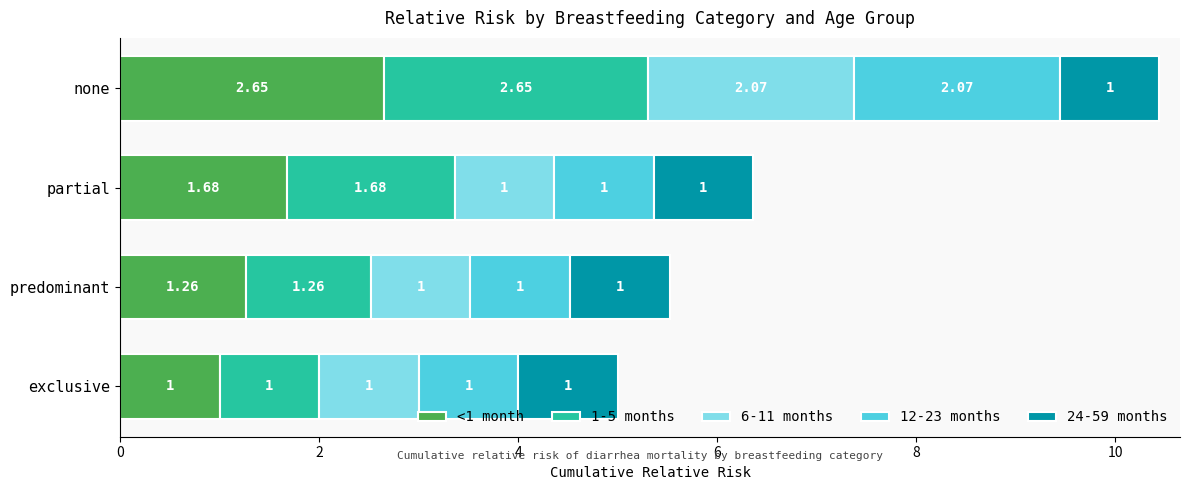

What are all the series names shown in the legend?

<1 month, 1-5 months, 6-11 months, 12-23 months, 24-59 months